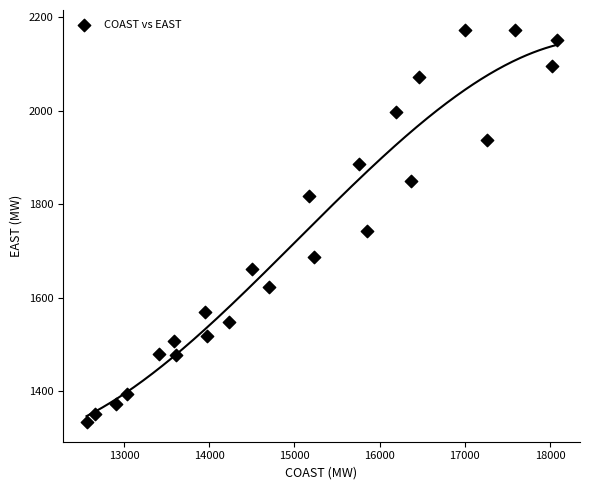

What is the range of Y values (max minus min)?

840.3